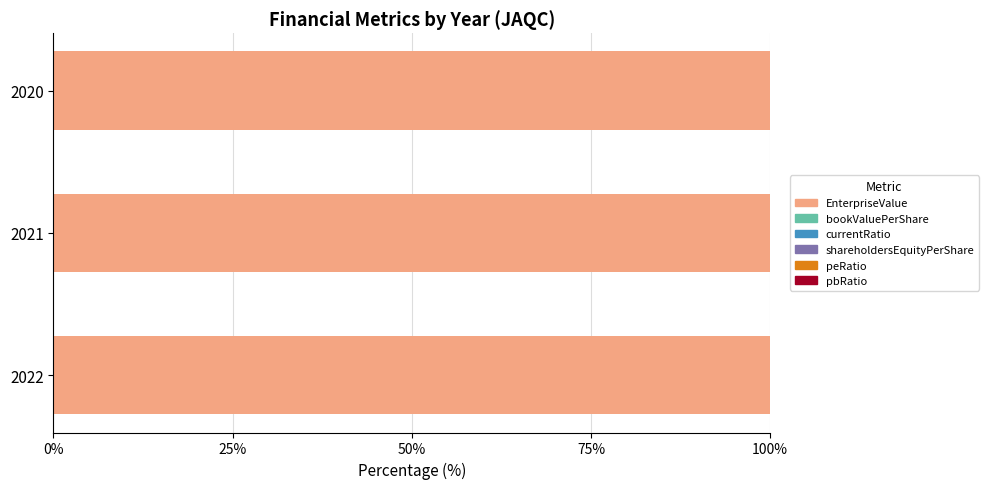

What is the sum of all EnterpriseValue values?

300.0